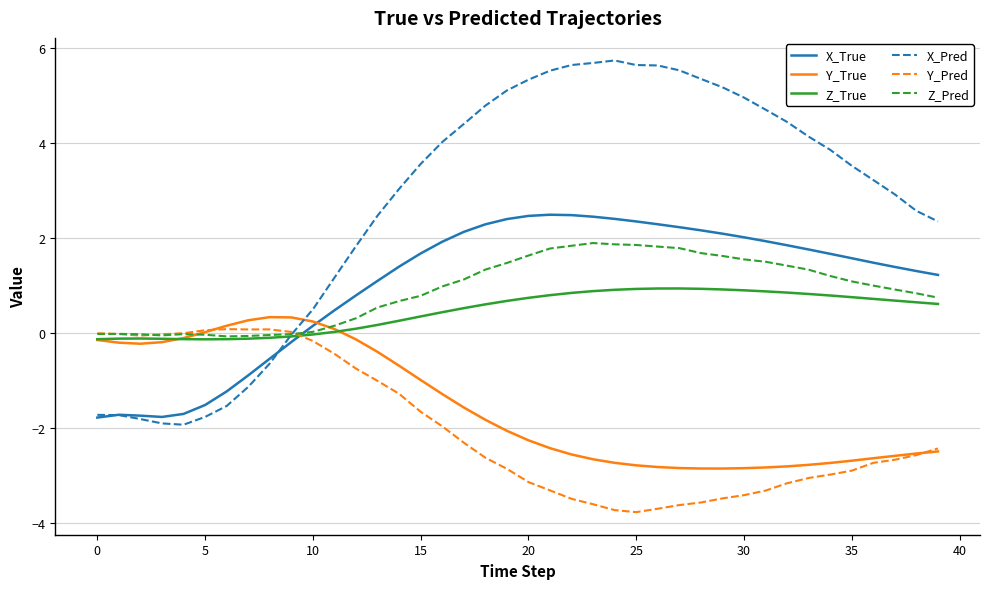

Which series has the largest total across all categories?

X_Pred